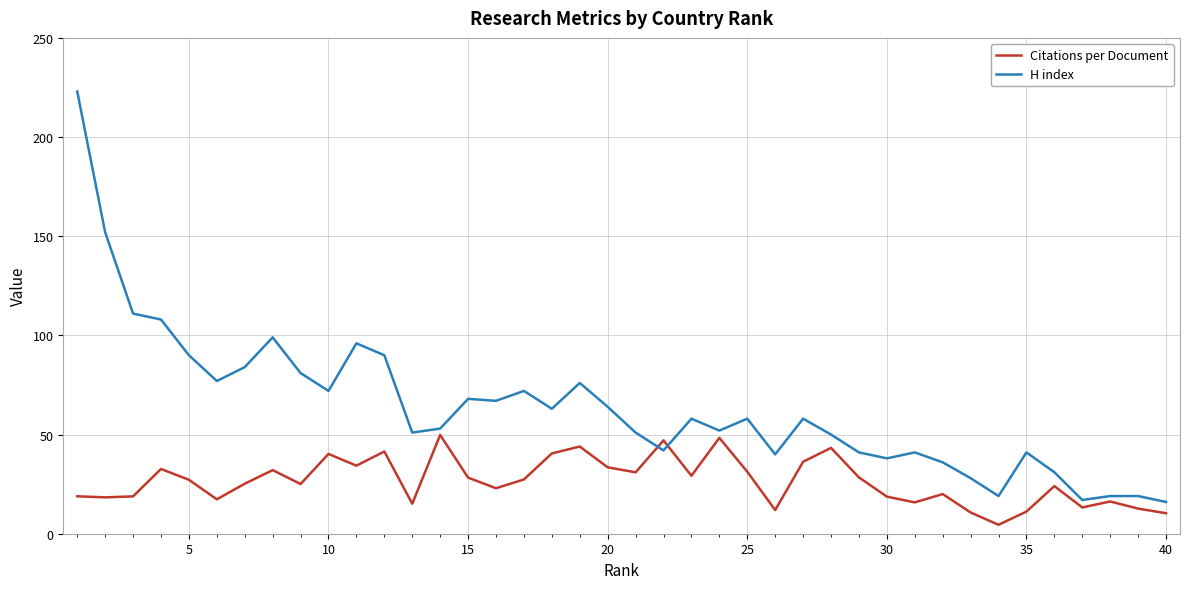

Which series has the largest range (max minus min)?

H index